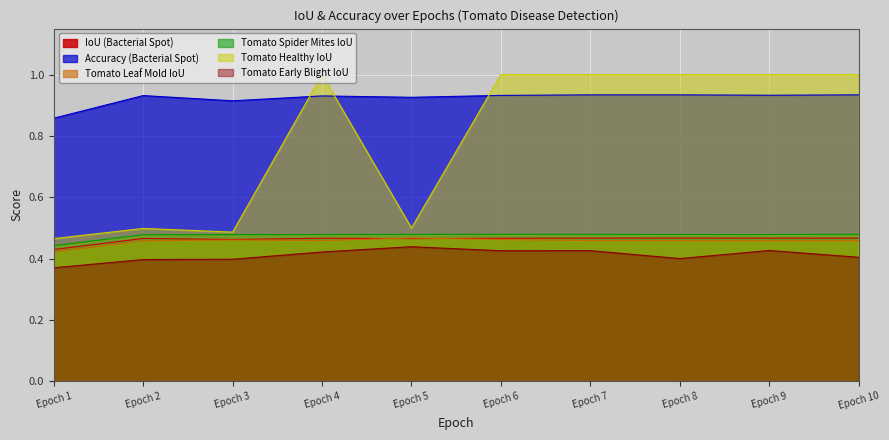

How many interior local peaks does the IoU series have?

2